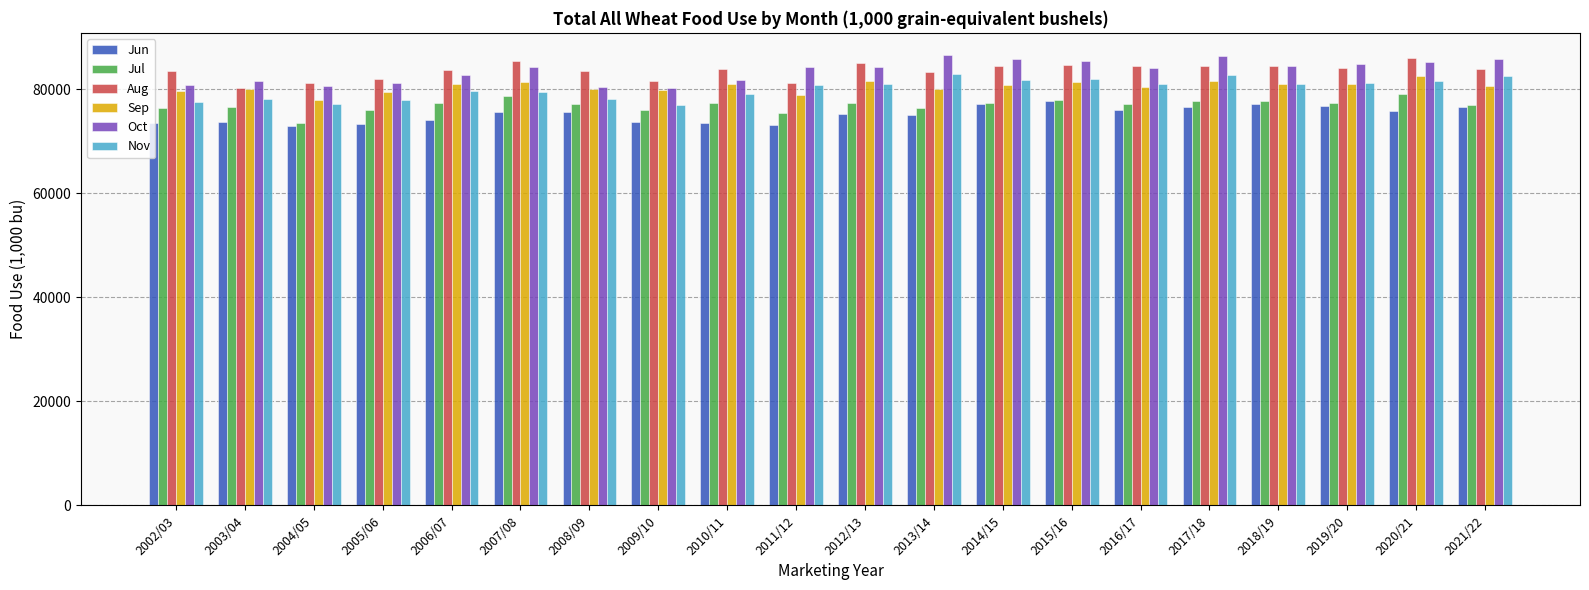

What is the difference between the highest and lowest values at 2013/14?

11427.2